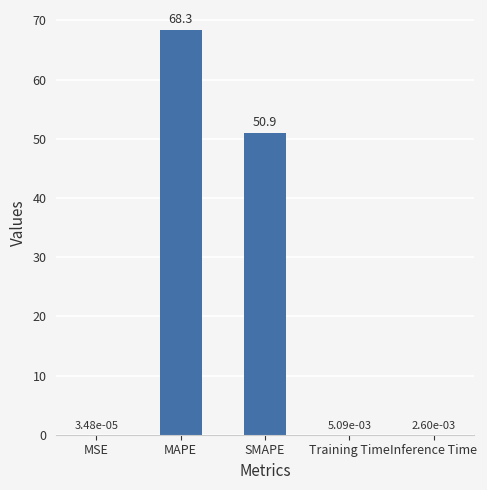

At which category does the chart reach its peak across all series?

MAPE